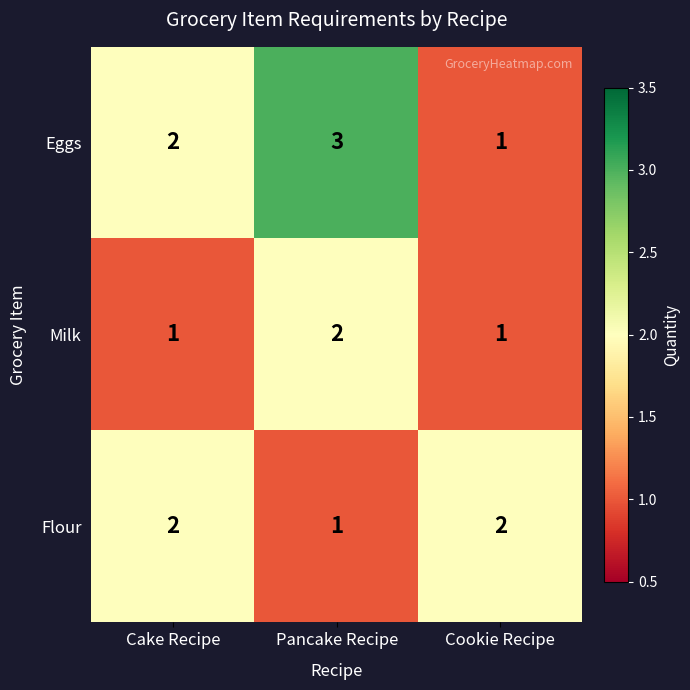

How many Milk values are between 1 and 2?

3